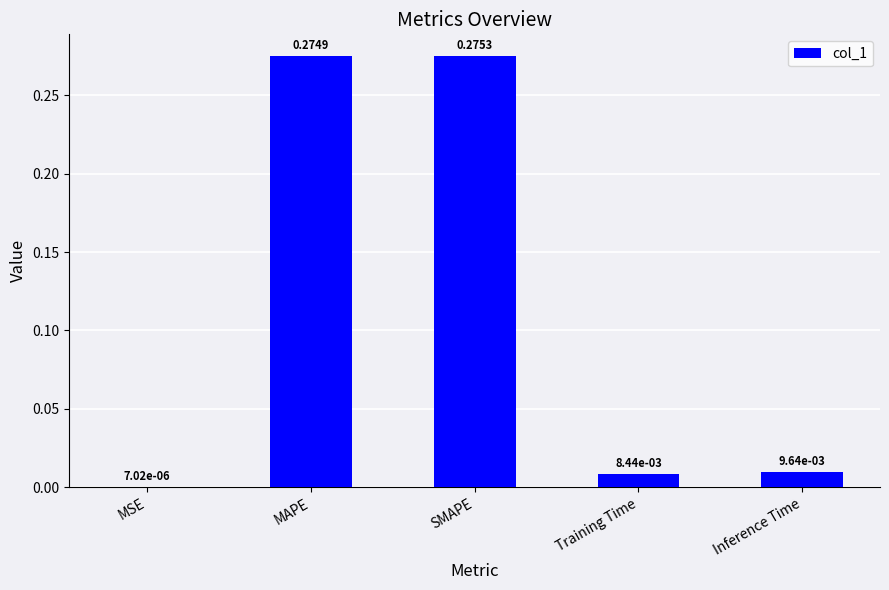

What is the sum of all values?

0.6